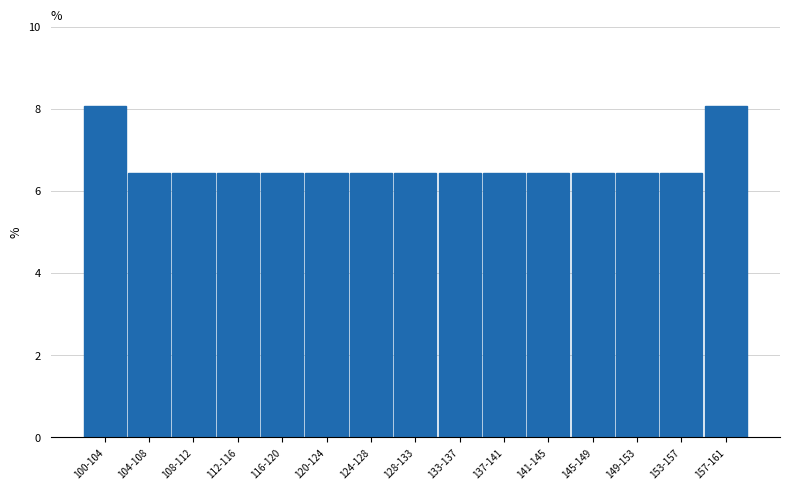

Reading right to left, transcribe all the data shown in this chart.

157-161=8.1	153-157=6.5	149-153=6.5	145-149=6.5	141-145=6.5	137-141=6.5	133-137=6.5	128-133=6.5	124-128=6.5	120-124=6.5	116-120=6.5	112-116=6.5	108-112=6.5	104-108=6.5	100-104=8.1